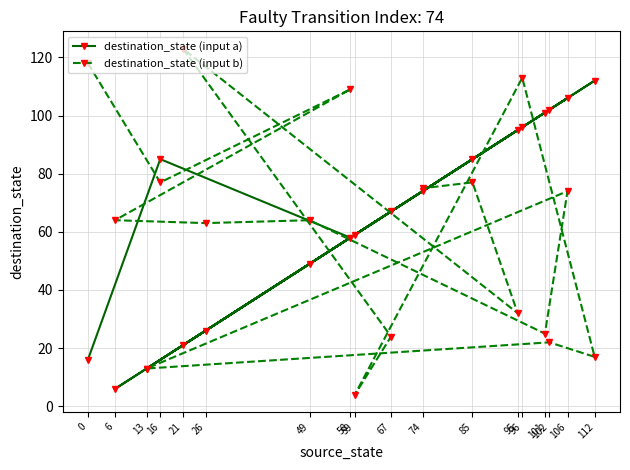

What is the maximum value for destination_state (input b)?

123